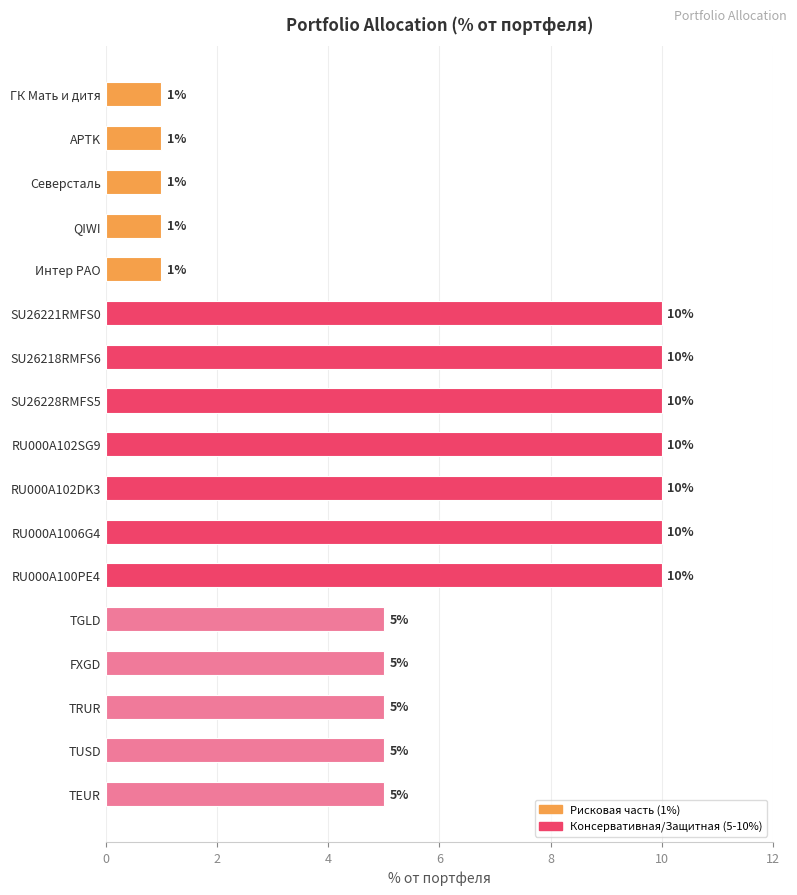

How many values are below 5?

5